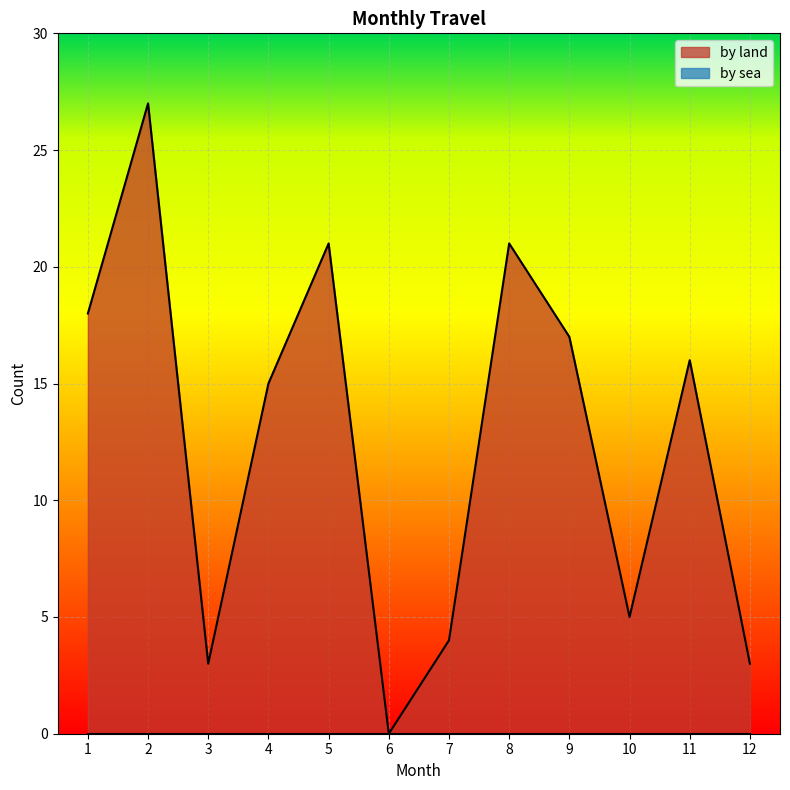

Rank the categories by value from lowest to highest.

6, 3, 12, 7, 10, 4, 11, 9, 1, 5, 8, 2